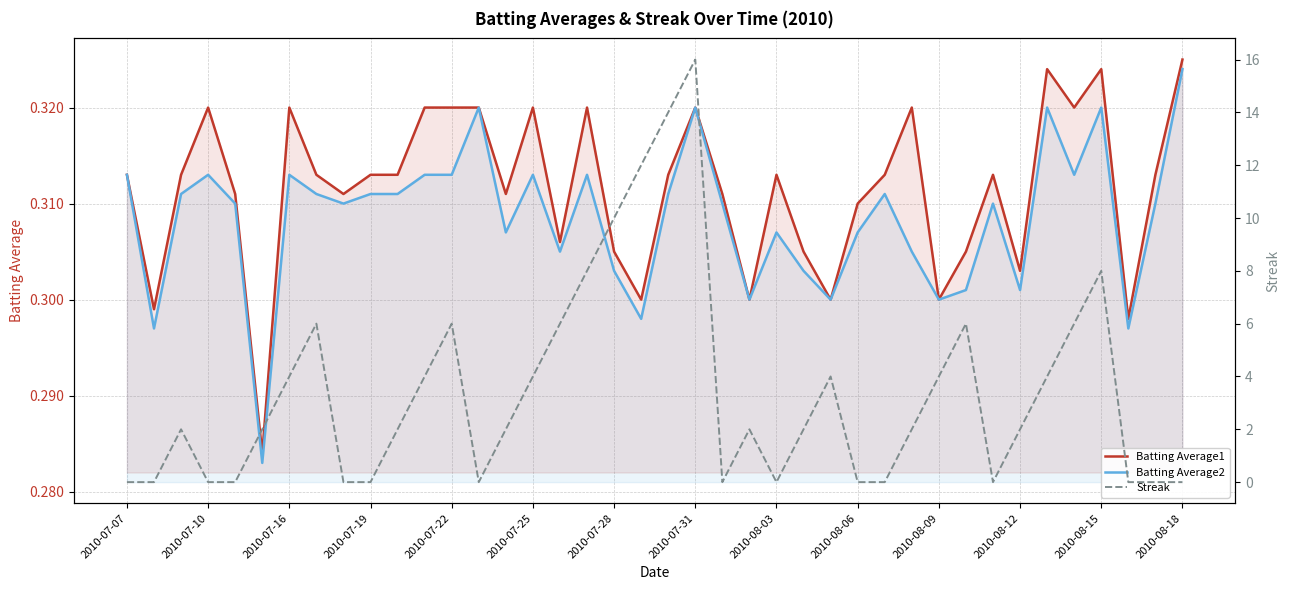

The Batting Average1 series shows 0.5 at 2010-08-03. True or false?

False